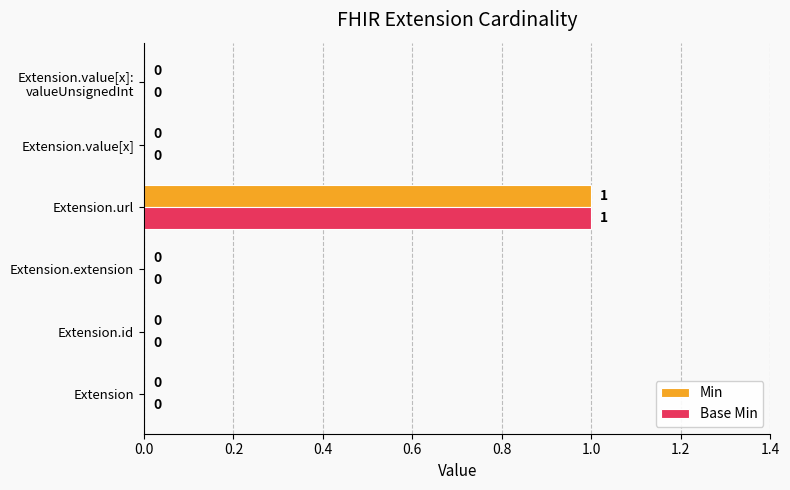

True or false: Base Min has a value of 2 at Extension.url.

False